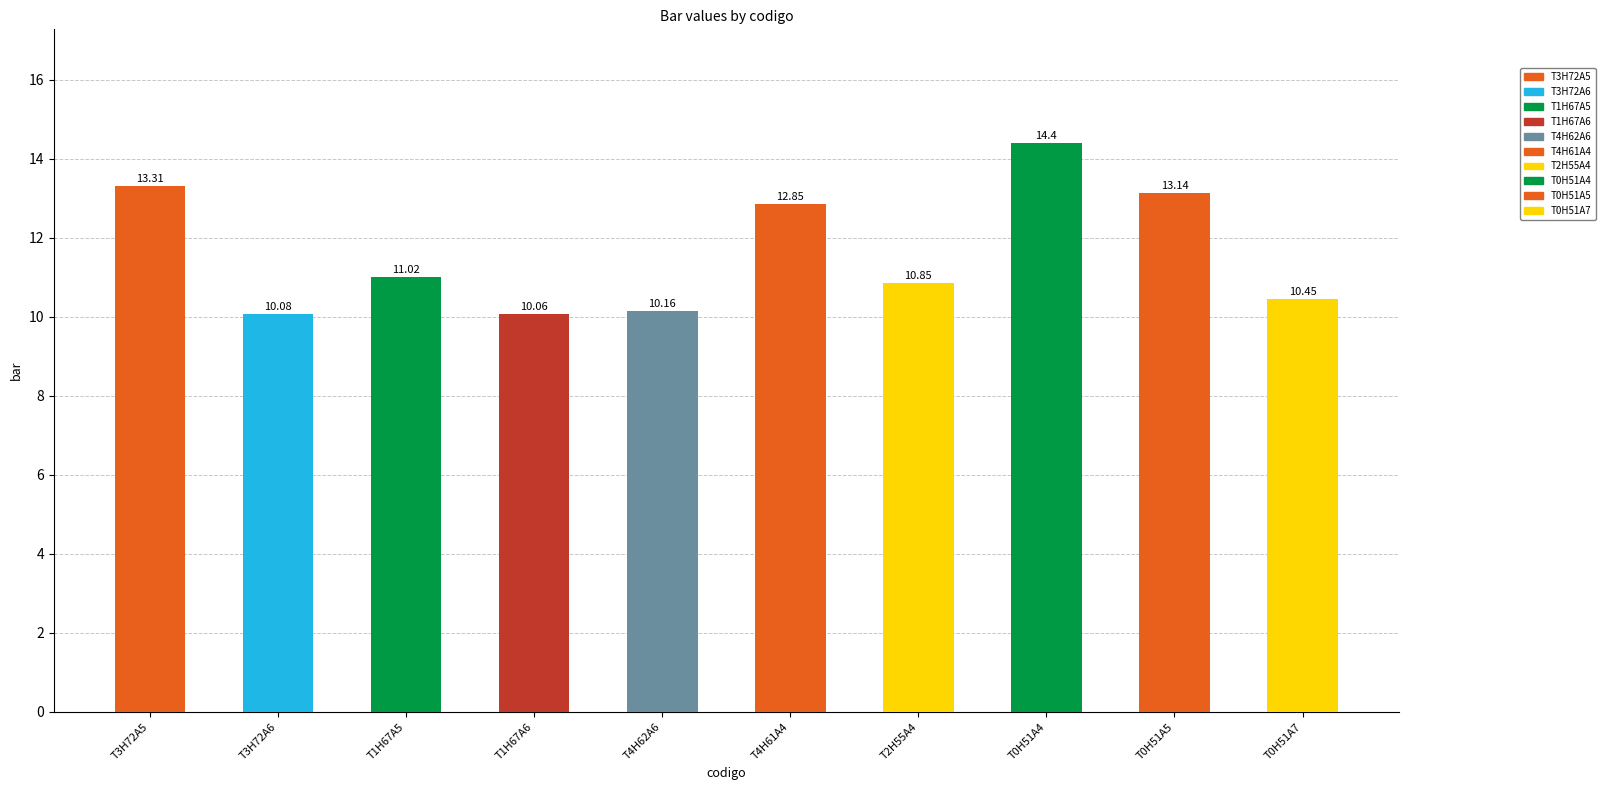

What is the average value?

11.6